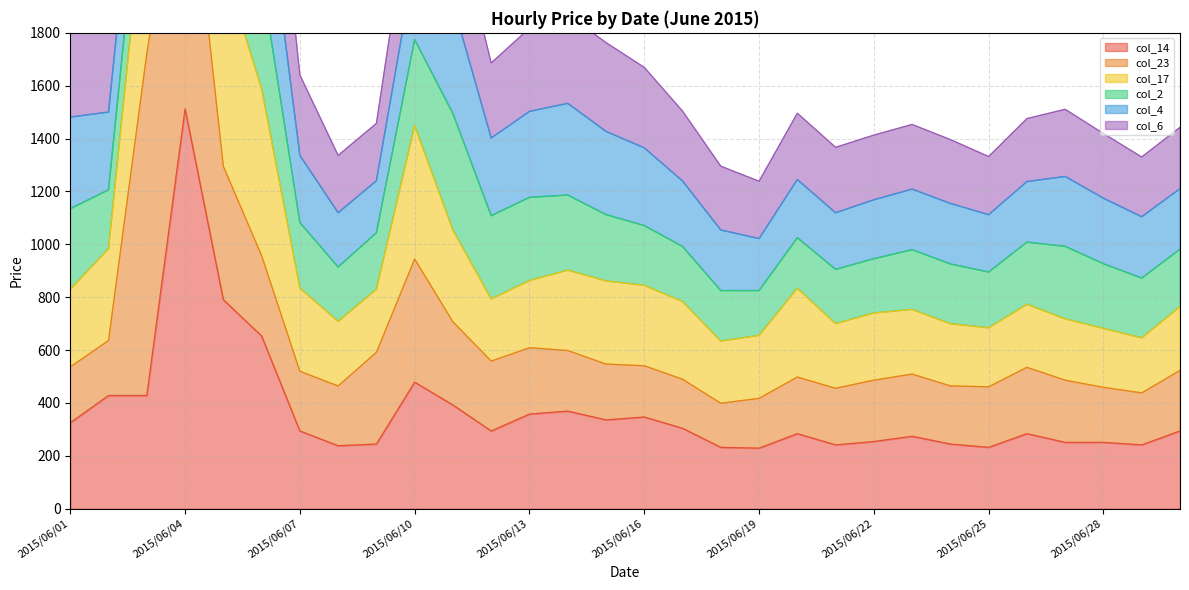

Count the number of categories in the chart.

30